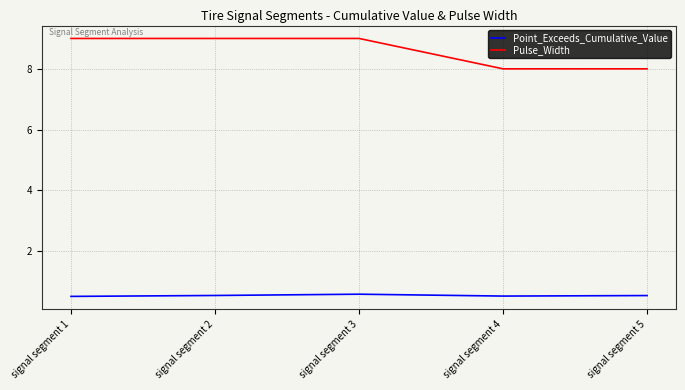

What is the sum of the Point_Exceeds_Cumulative_Value values at signal segment 2 and signal segment 3?

1.1